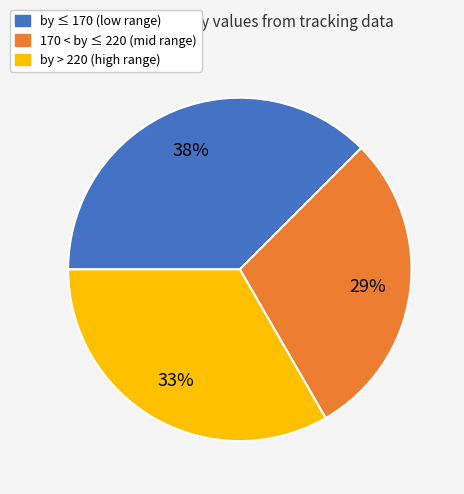

Does by > 220 (high range) account for over 50% of the chart?

No